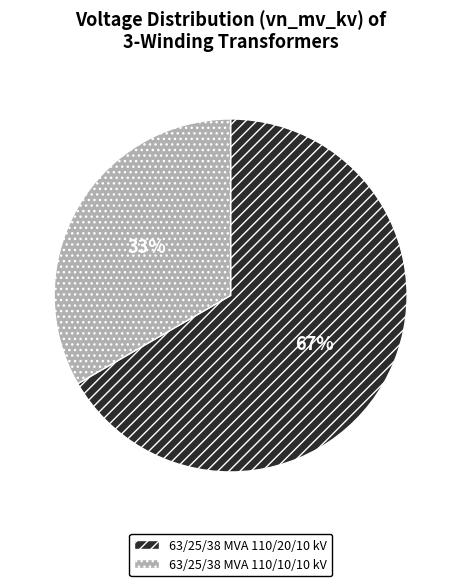

How many slices are in this pie chart?

2